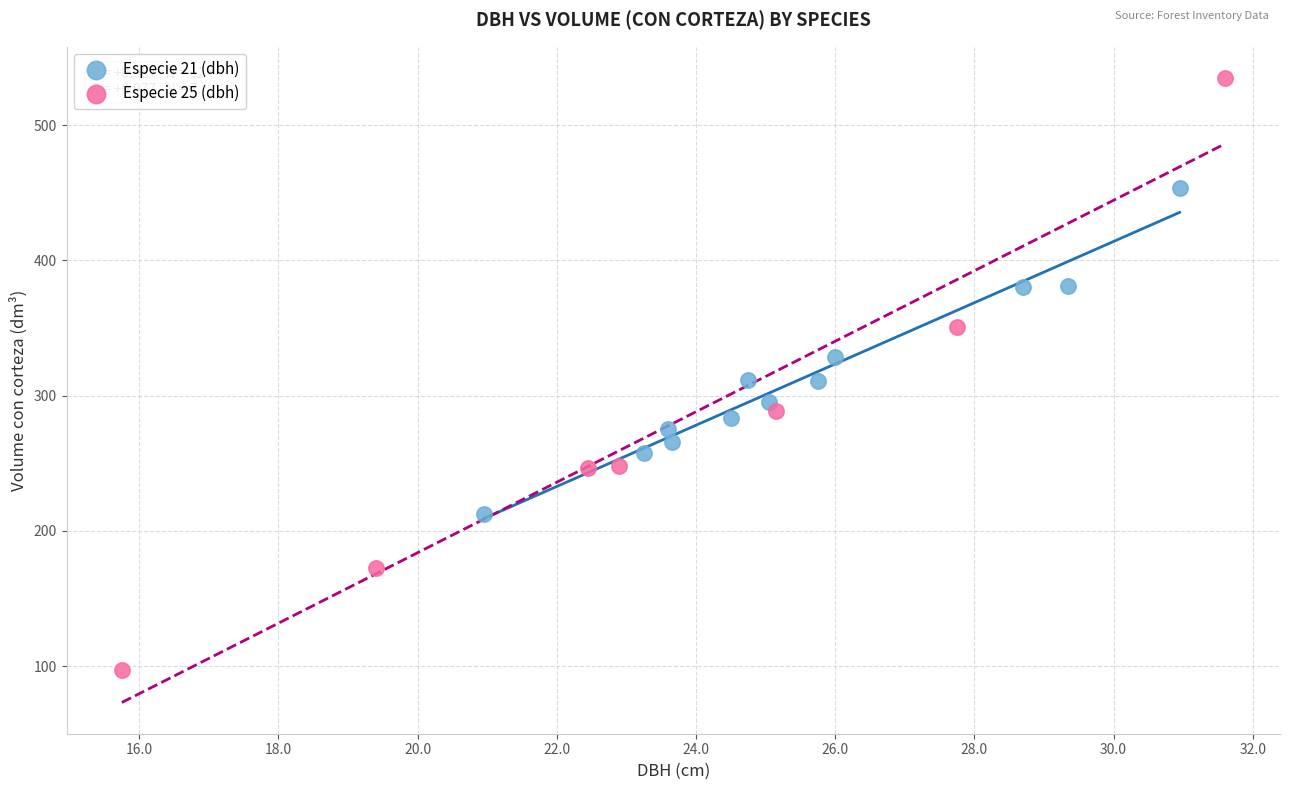

Which series has the widest spread of Y values?

Especie 25 (dbh)